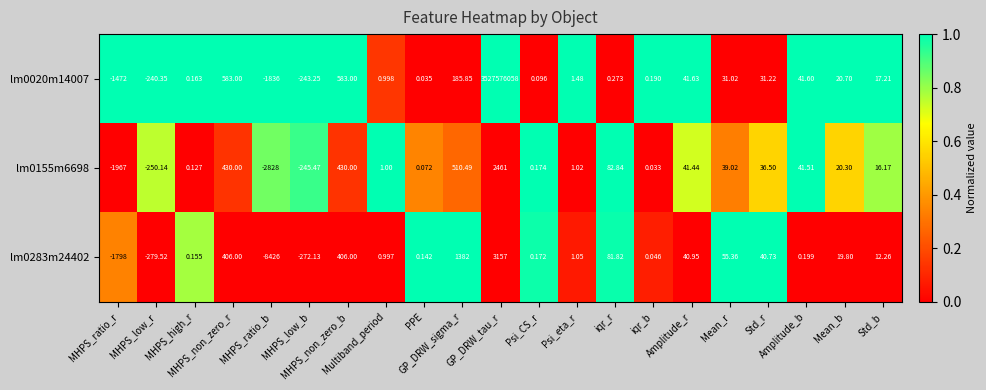

Count the number of data series in this chart.

3